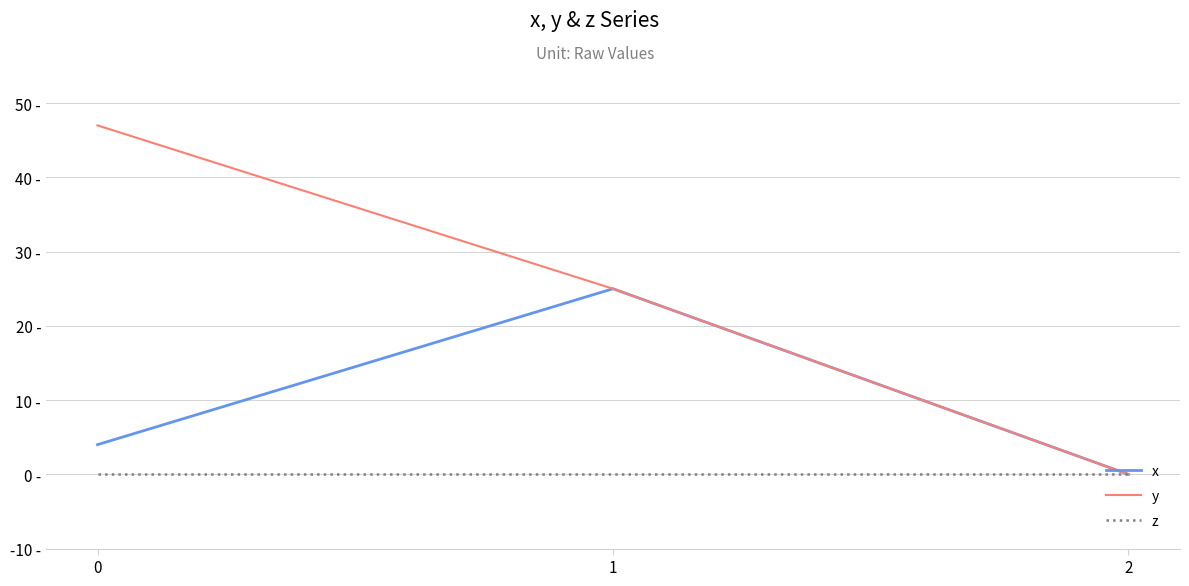

Is this an area chart (filled region under the line)?

No